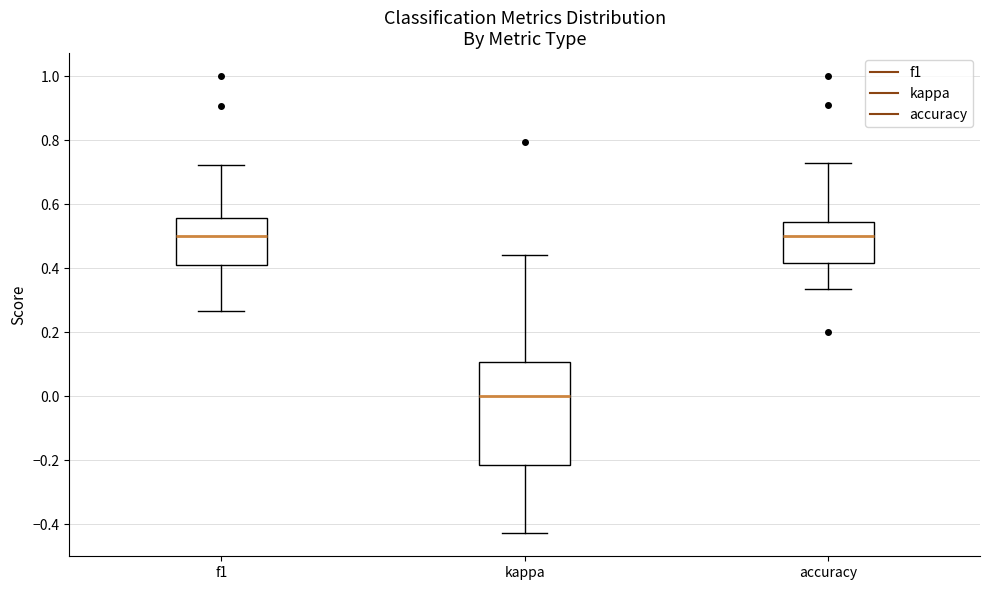

Reading left to right, transcribe this box plot: for each box, give where its median line is, the range the box spans, and where its two whiskers end, as read against the y-axis. The values are not printed on the chart, so give them approximately, as read against the axis.

f1: median 0.50, box 0.40 to 0.56, whiskers 0.26 to 0.72
kappa: median 0.00, box -0.22 to 0.10, whiskers -0.42 to 0.44
accuracy: median 0.50, box 0.42 to 0.54, whiskers 0.34 to 0.72